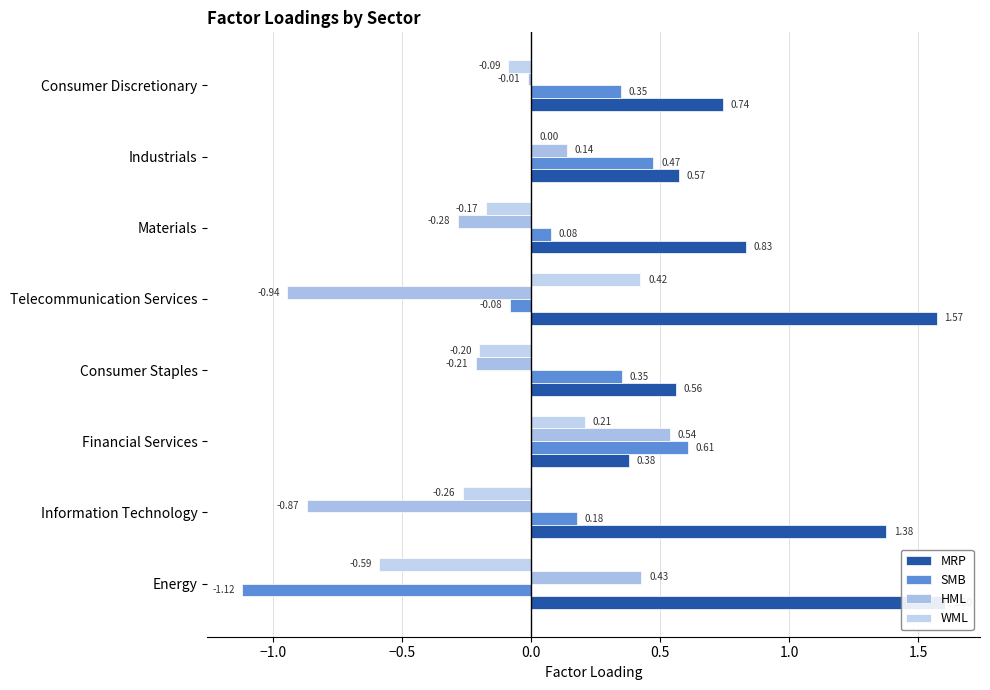

What is the difference between the maximum and second lowest values in the MRP series?

1.0